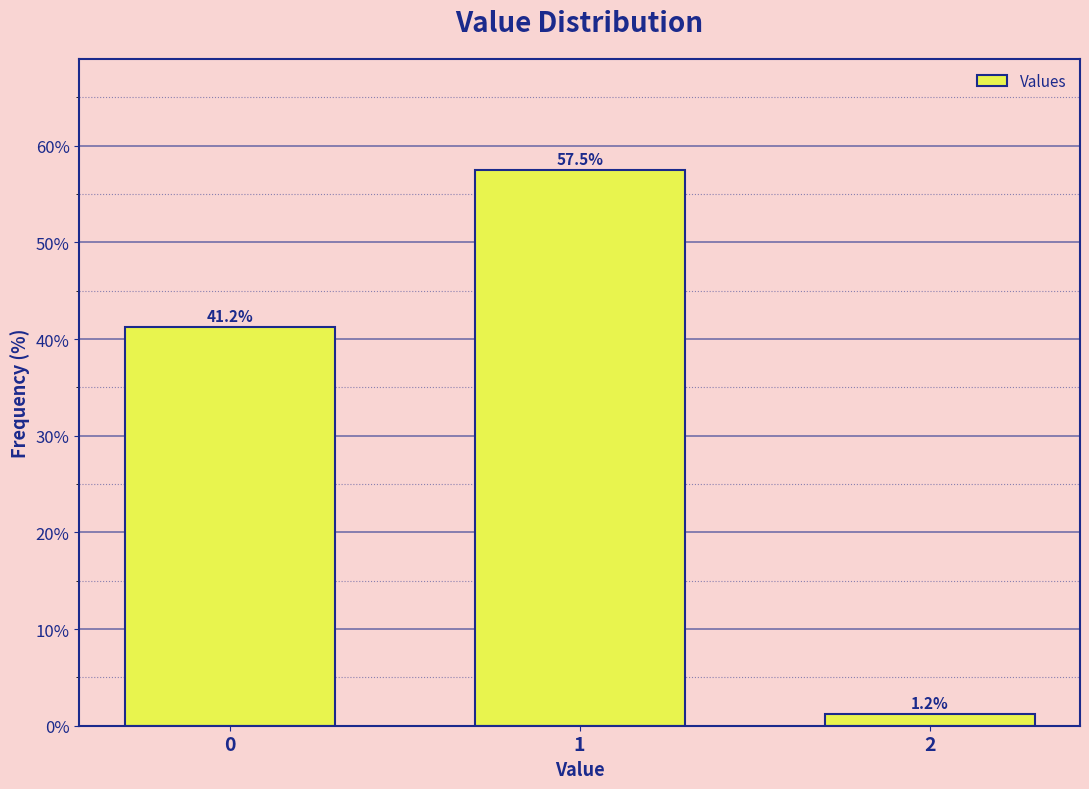

What is the greatest value displayed?

57.5